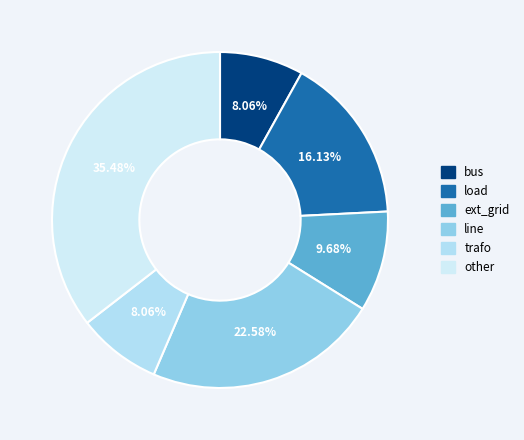

Do bus and trafo together represent more than half of the pie?

No